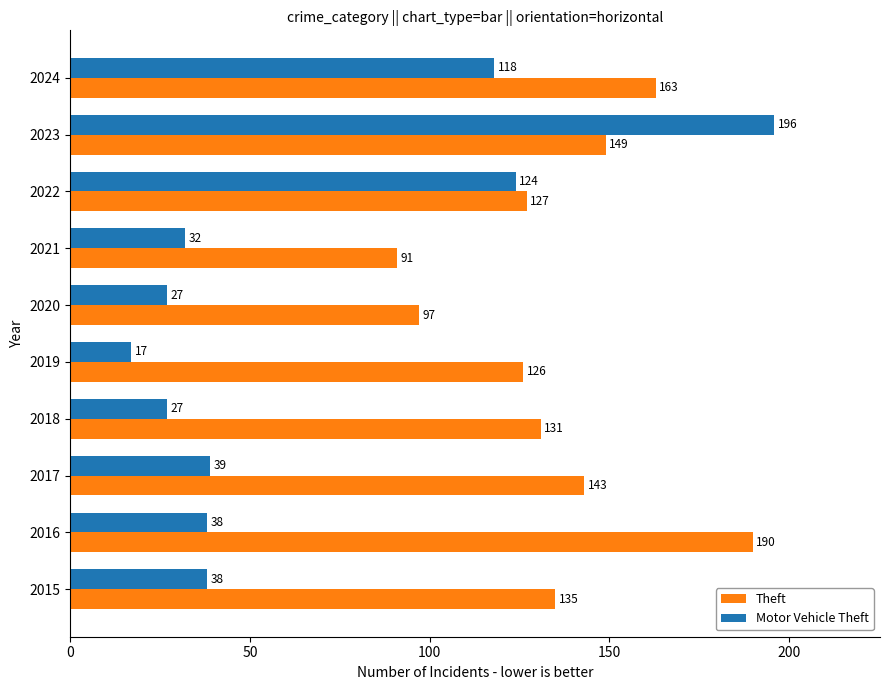

Is it true that Motor Vehicle Theft equals 38 at 2015?

True